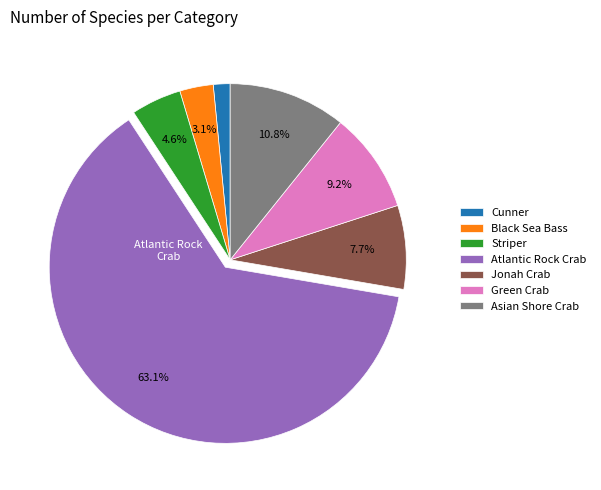

Rank the categories by value from highest to lowest.

Atlantic Rock Crab, Asian Shore Crab, Green Crab, Jonah Crab, Striper, Black Sea Bass, Cunner